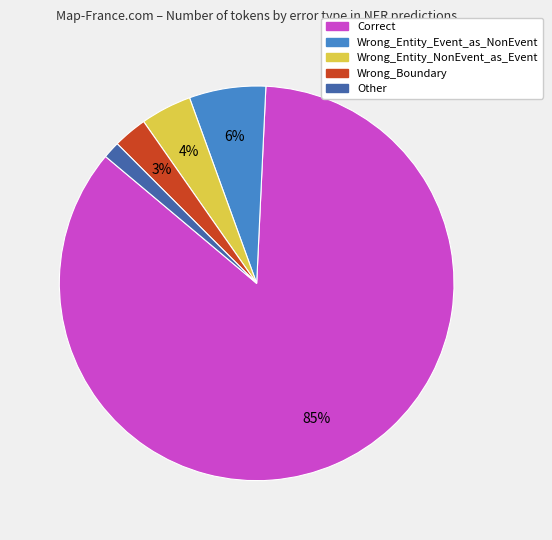

To the nearest percent, what is the combined percentage of Wrong_Entity_NonEvent_as_Event and Correct?

90%